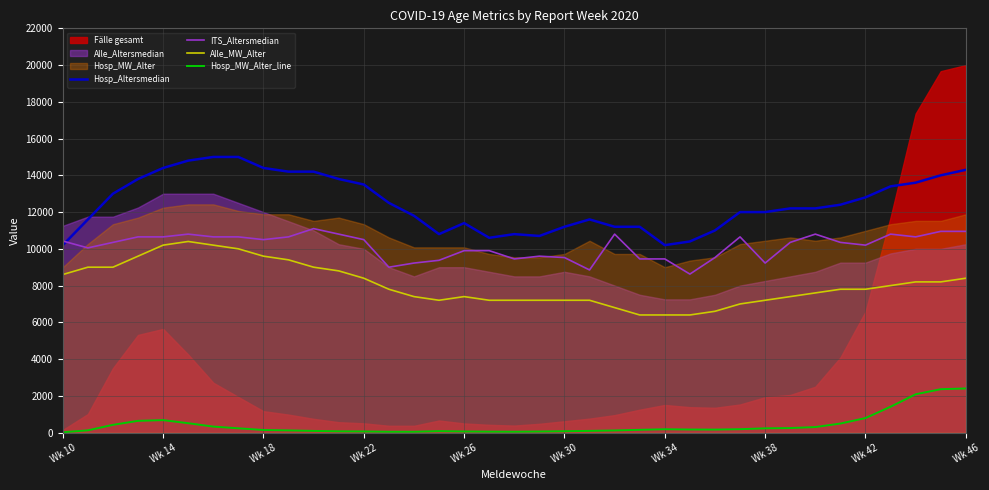

True or false: Alle_MW_Alter and Hosp_Altersmedian intersect in this chart.

False